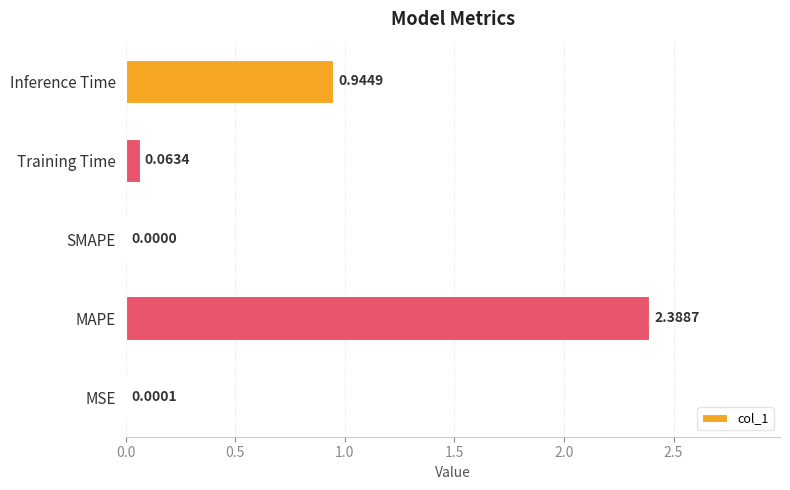

Where is the data nearest to the value 1?

Inference Time